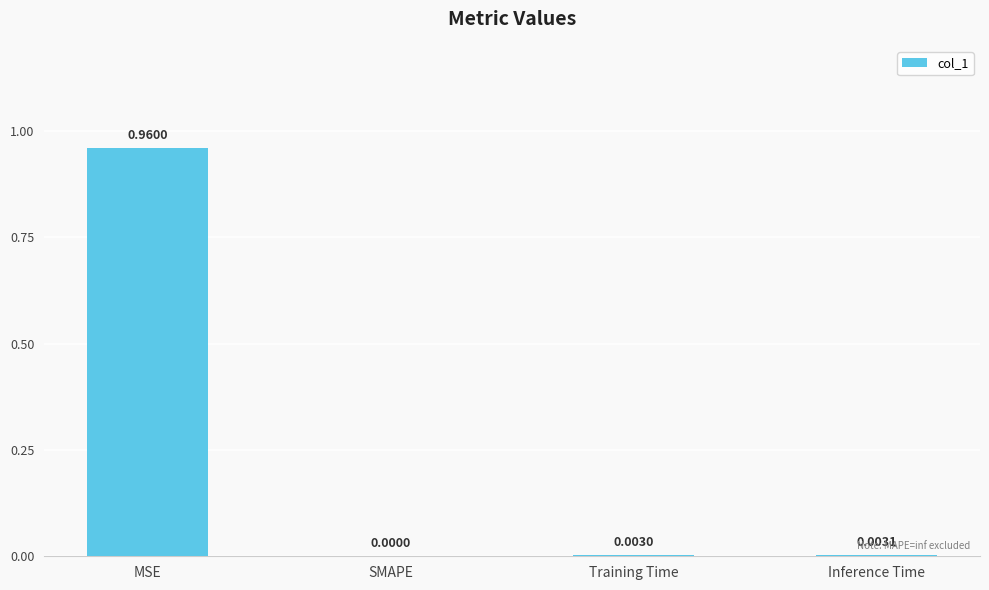

Which category has the highest value across all series?

MSE